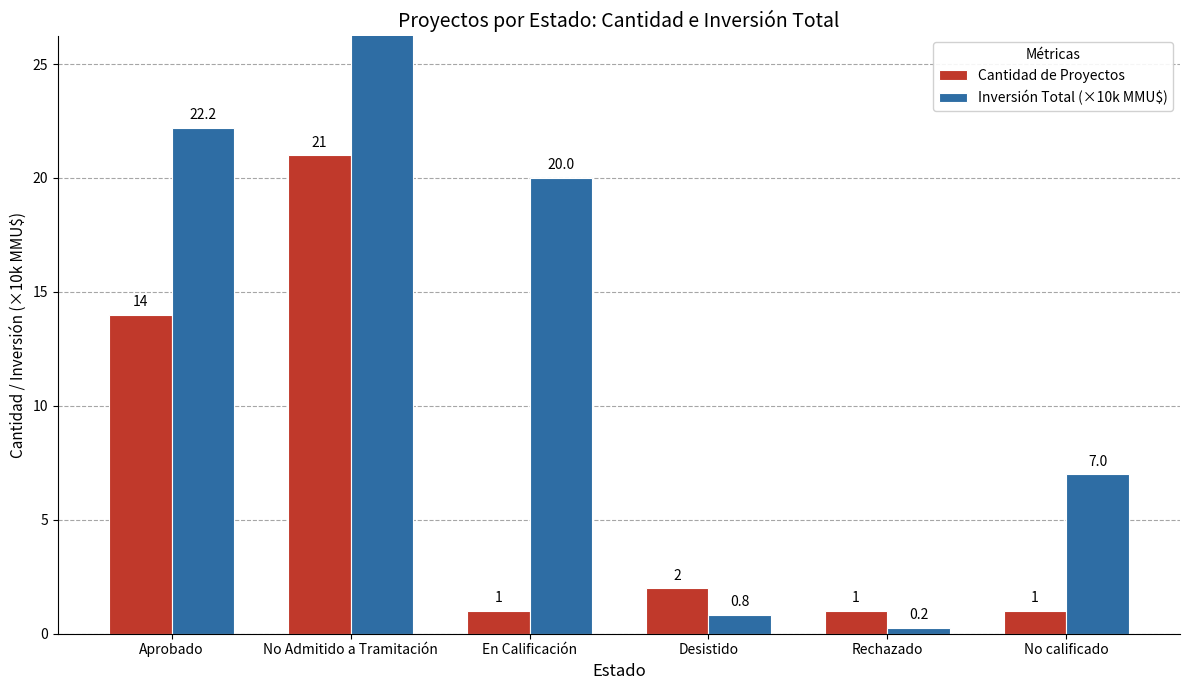

Where does the Cantidad de Proyectos series first go above 2?

Aprobado